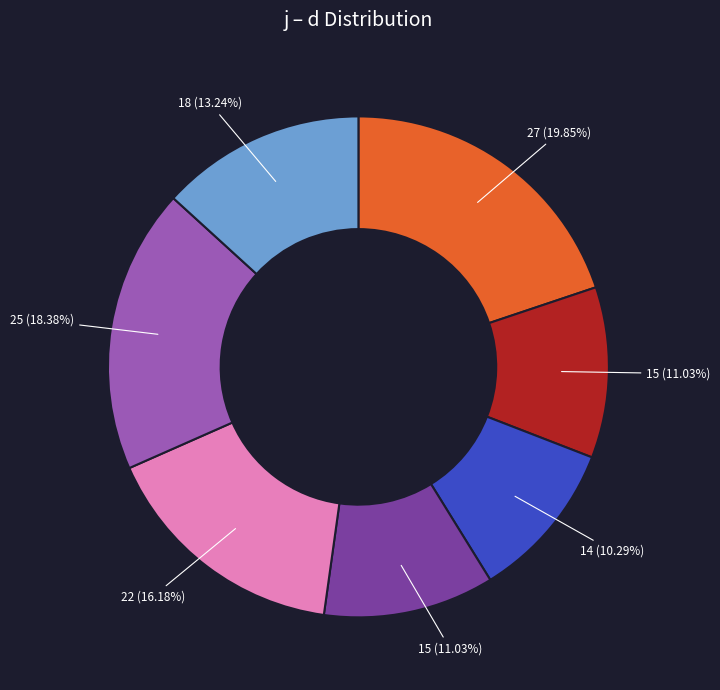

Is there any slice that represents more than half of the pie?

No